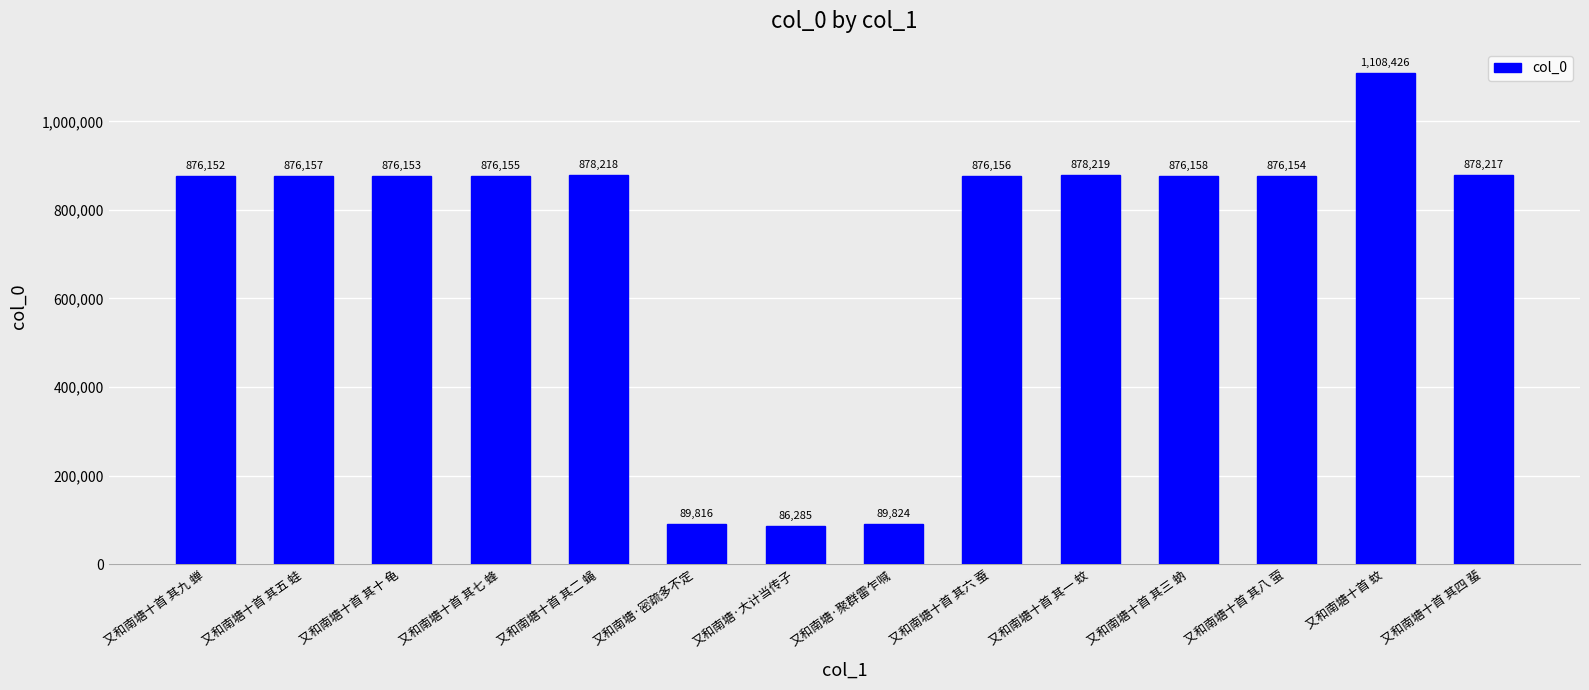

How many bars are there in total?

14